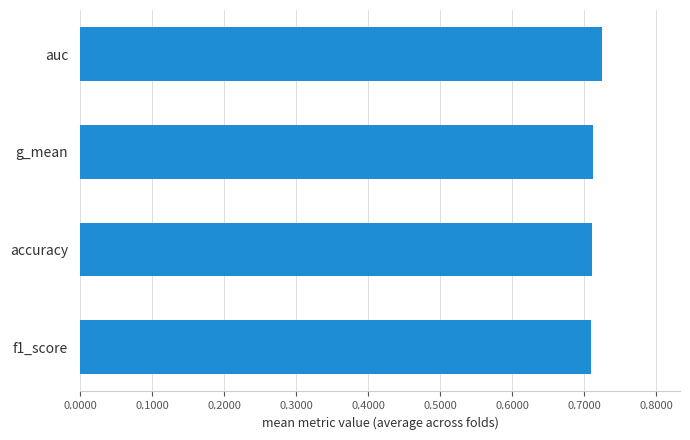

The chart shows a value of 1.2 at auc. True or false?

False